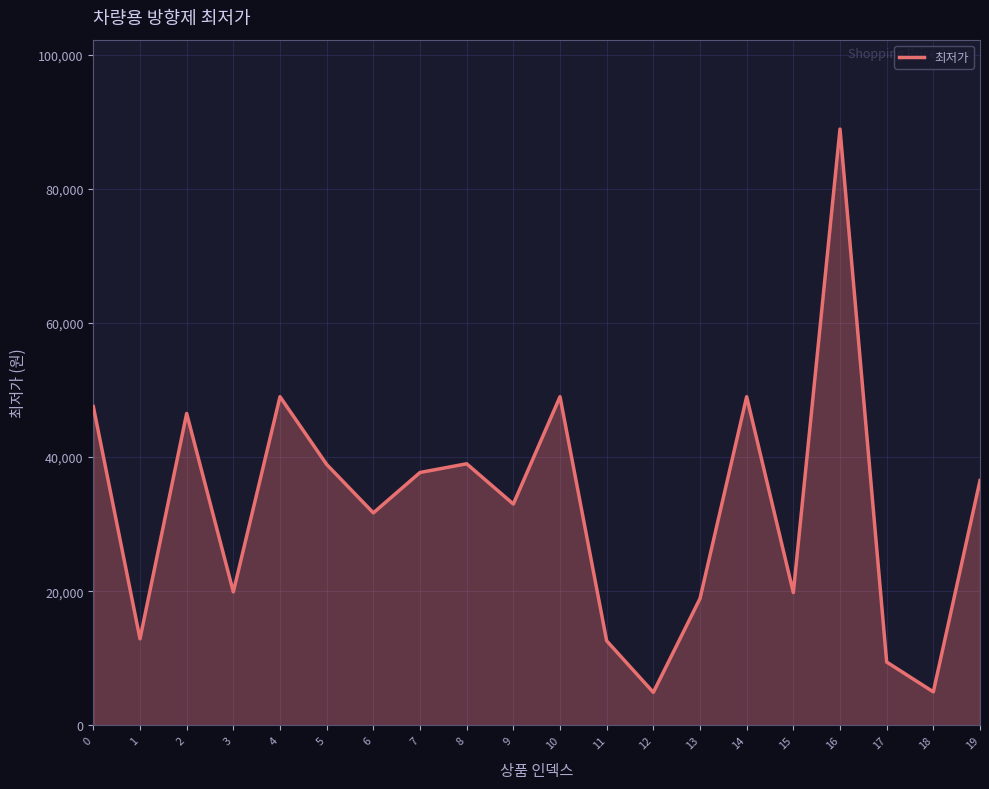

Which label corresponds to the largest value in the chart?

16